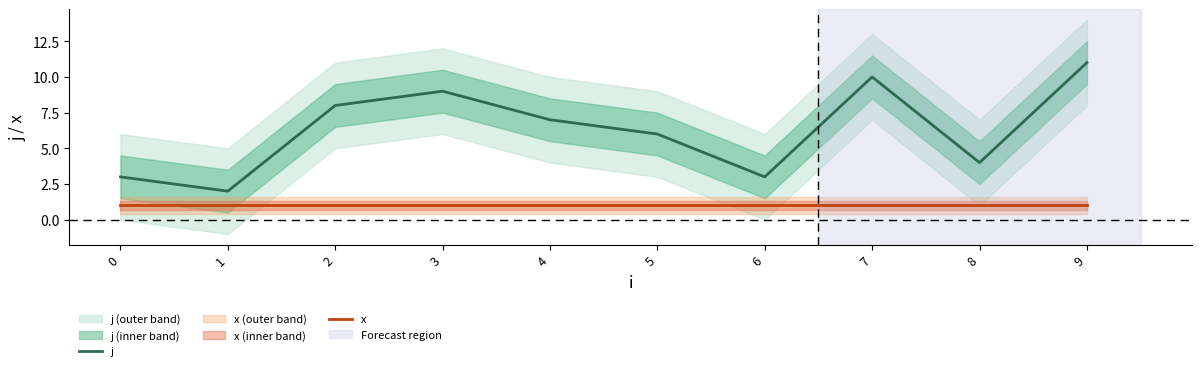

What is the spread (max minus min) of values at 5?

5